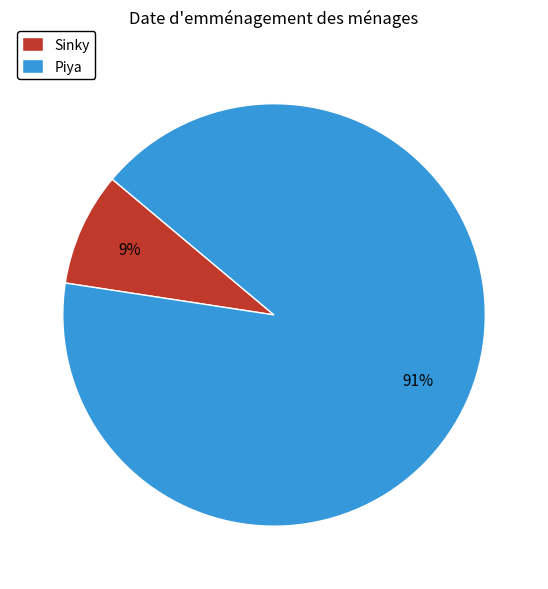

To the nearest percent, what portion does Piya represent?

91%